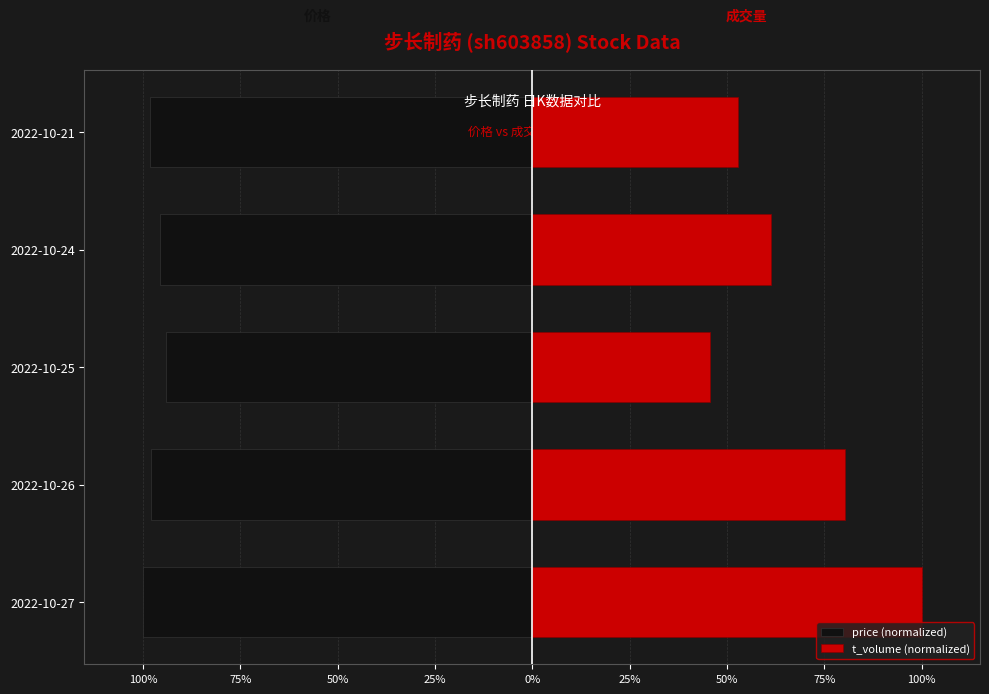

What is the difference between the maximum and minimum values in the t_volume (normalized) series?

54.4